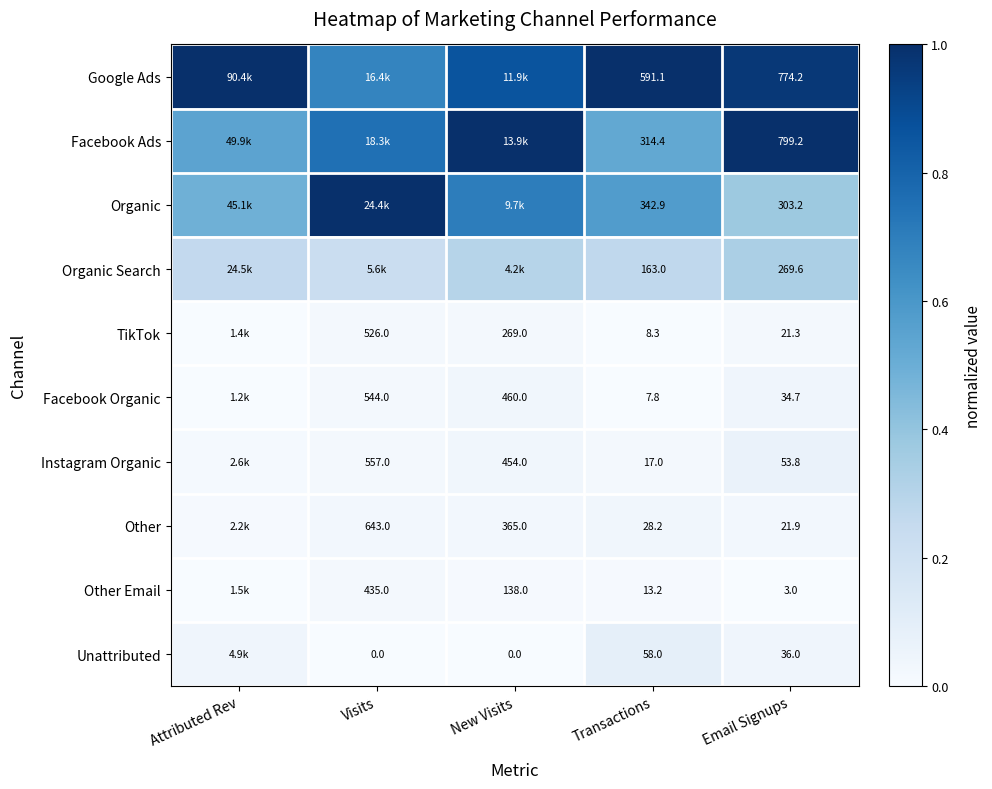

At Email Signups, list the series in order from largest to smallest.

Facebook Ads, Google Ads, Organic, Organic Search, Instagram Organic, Unattributed, Facebook Organic, Other, TikTok, Other Email